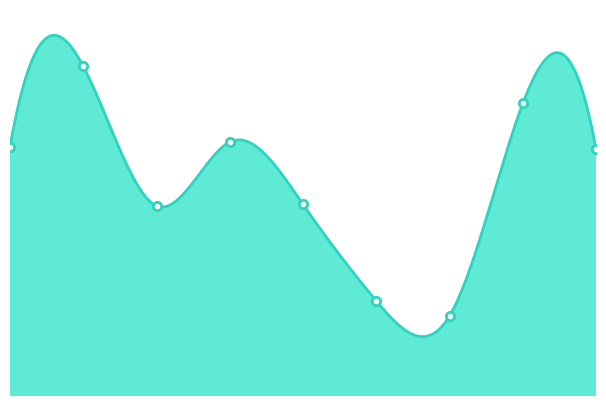

Rank the categories by value from lowest to highest.

6, 5, 2, 4, 8, 0, 3, 7, 1